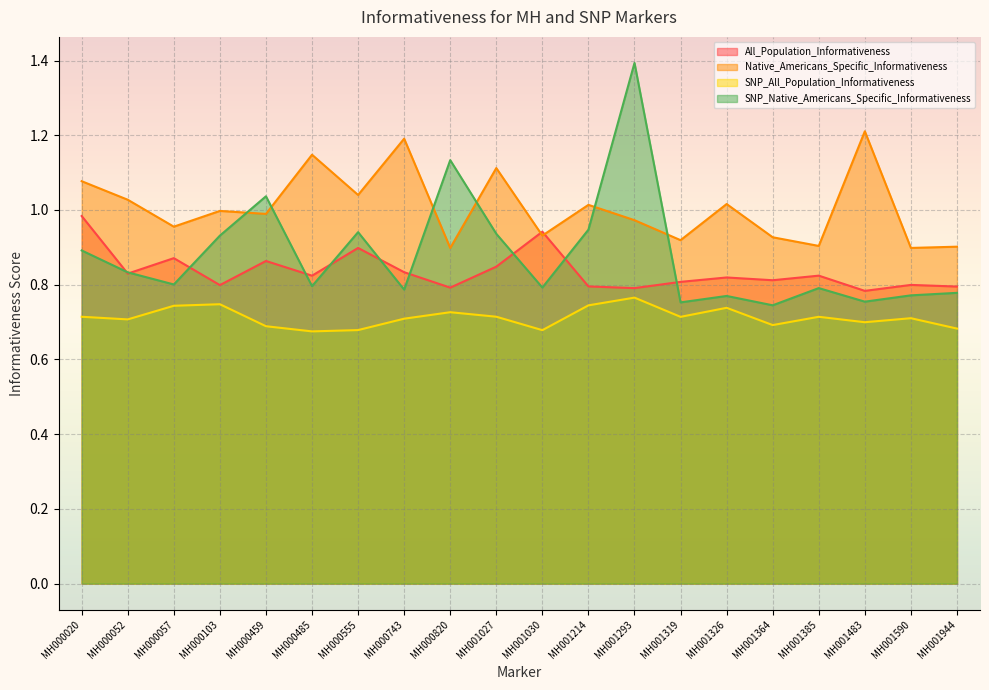

Is the value of SNP_All_Population_Informativeness at MH001030 greater than the value of All_Population_Informativeness at MH001364?

No